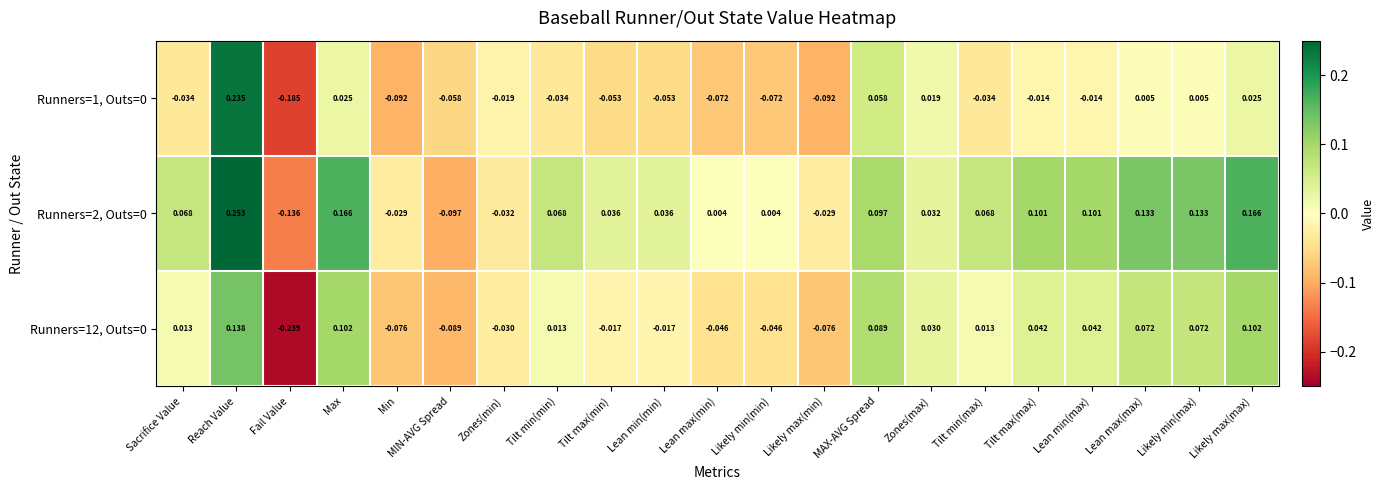

Is the value of Runners=2, Outs=0 at MAX-AVG Spread greater than the value of Runners=1, Outs=0 at Likely max(min)?

Yes